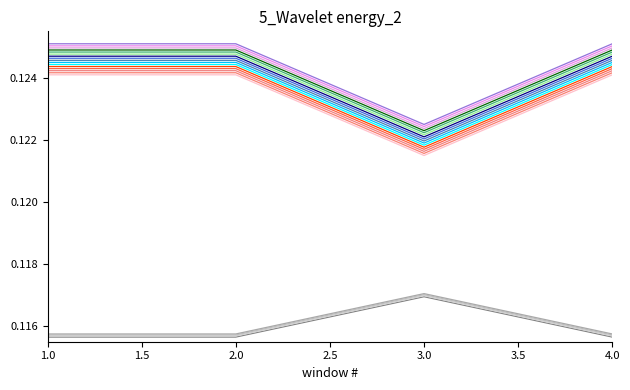

The Discount series shows 0.2 at 2023-10-04. True or false?

False